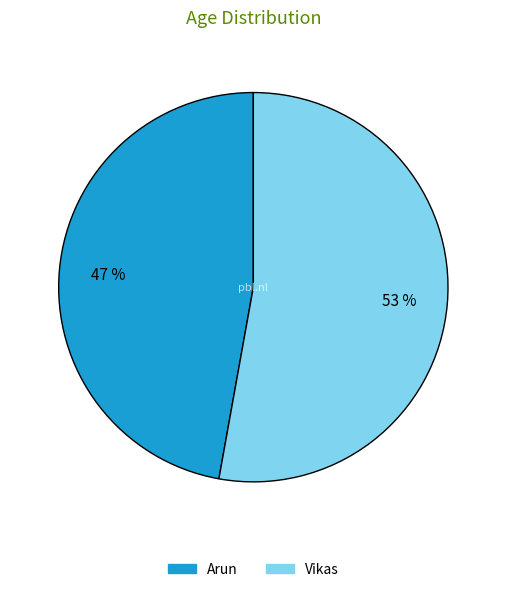

Is Vikas the majority of the pie?

Yes